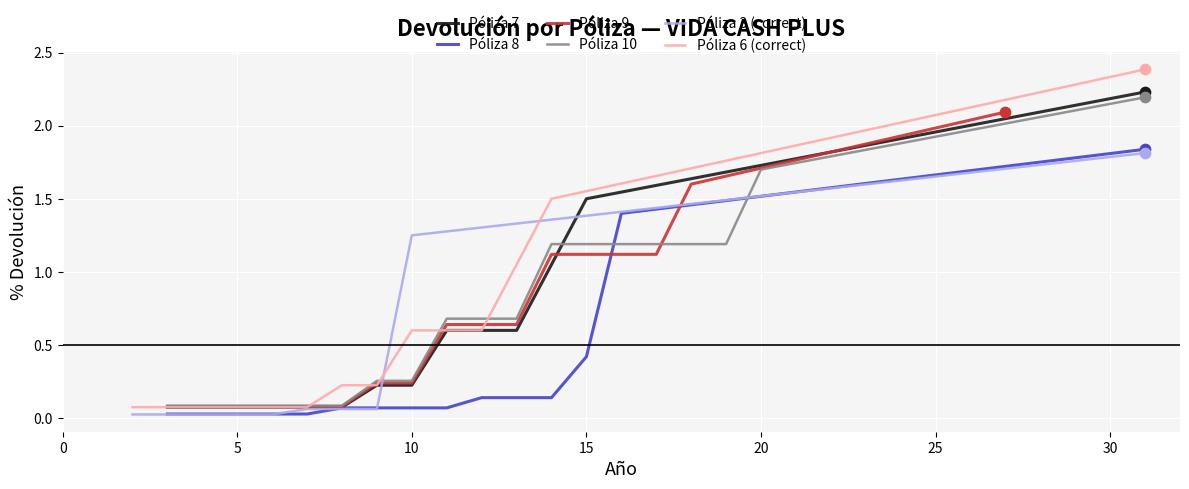

Which series has the largest total across all categories?

Póliza 6 (correct)